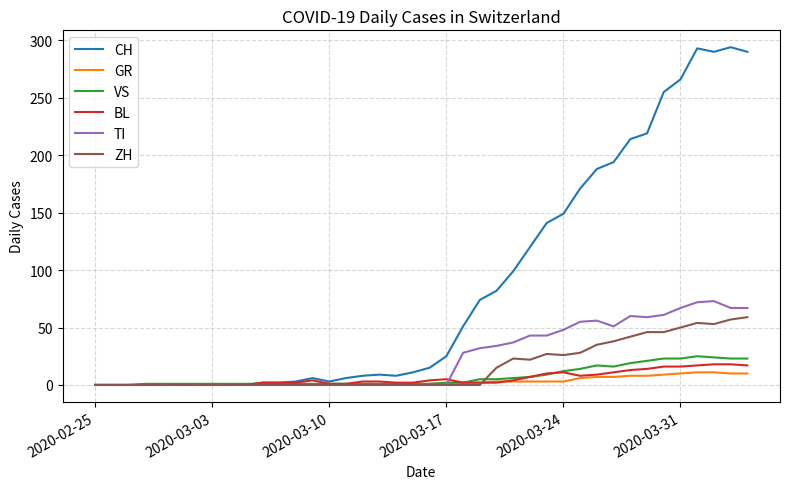

Which series has the widest spread of values?

CH